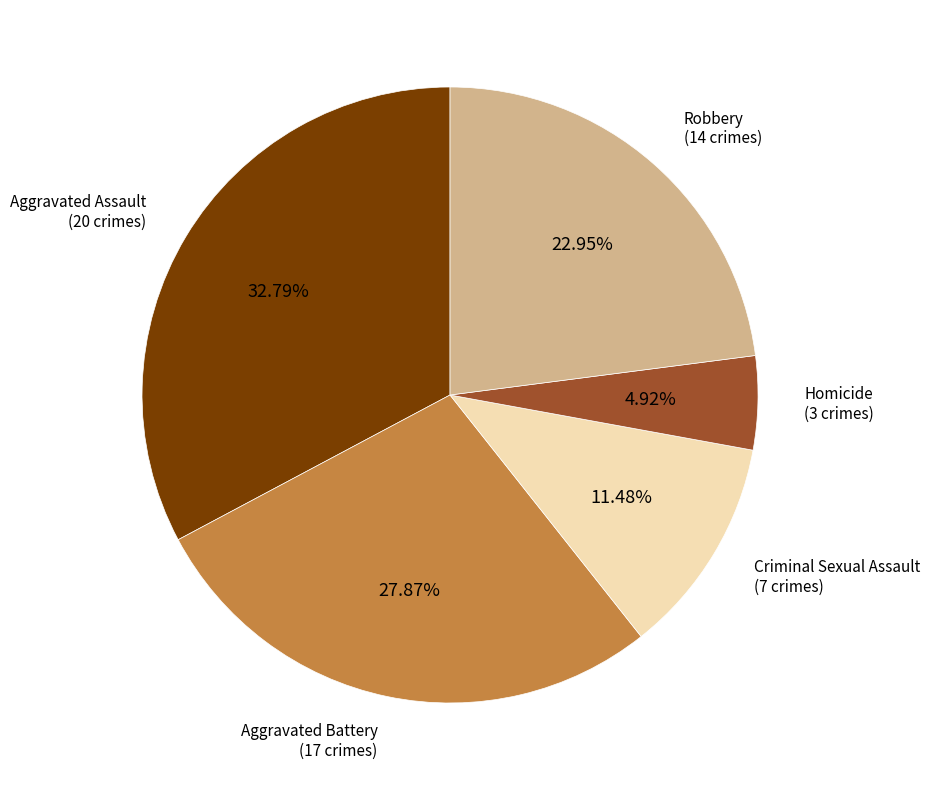

To the nearest percent, what percentage of the pie is Aggravated Battery?

28%